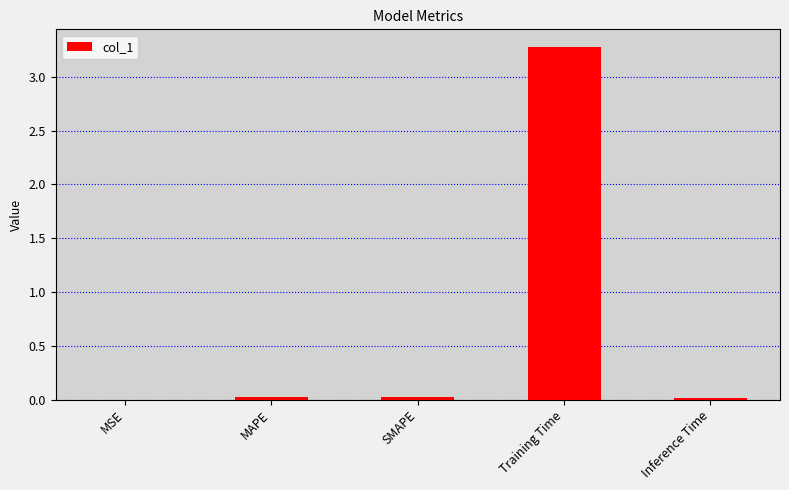

What is the maximum value shown in the chart?

3.3